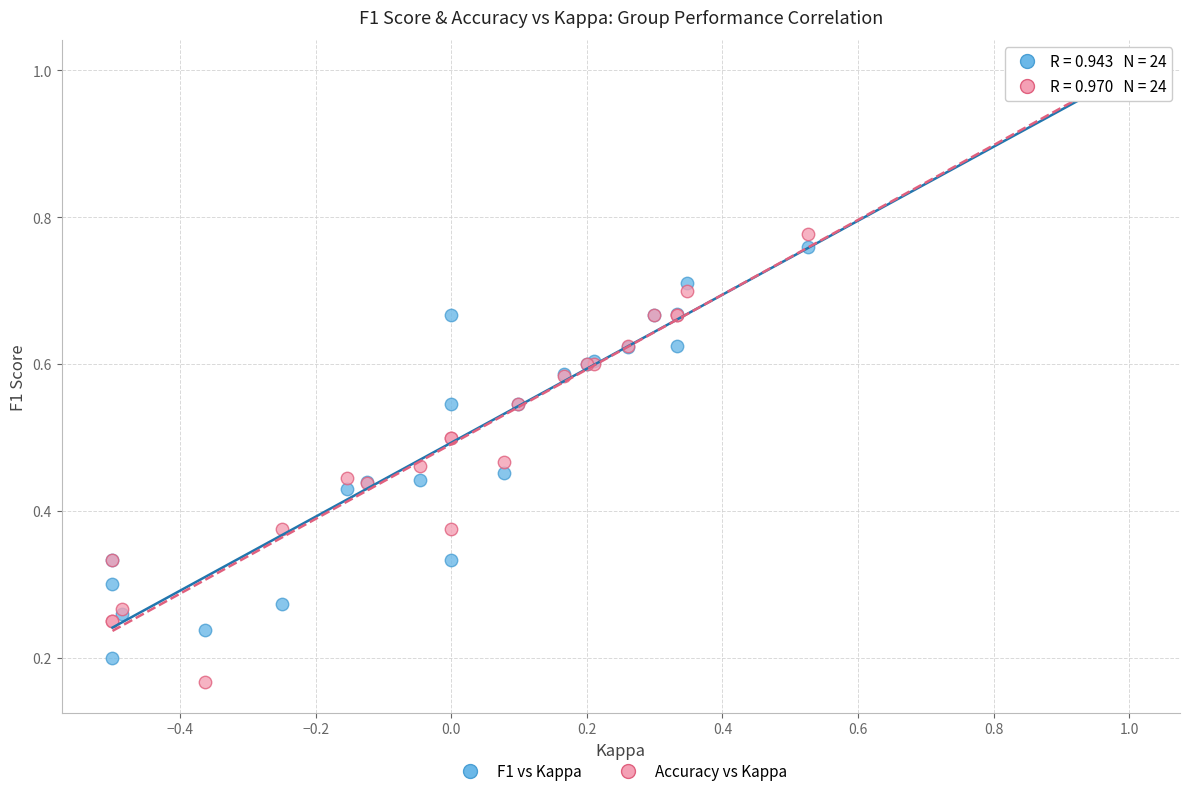

What are all the series names shown in the legend?

F1 vs Kappa, Accuracy vs Kappa